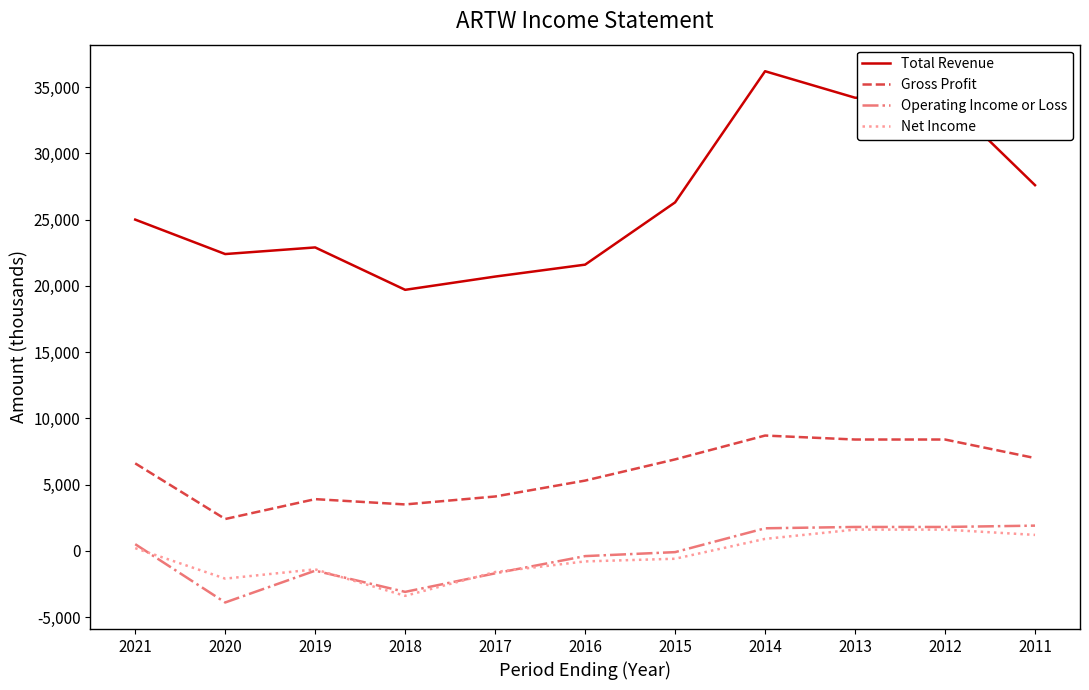

True or false: Net Income has a value of 1600 at 2012.

True